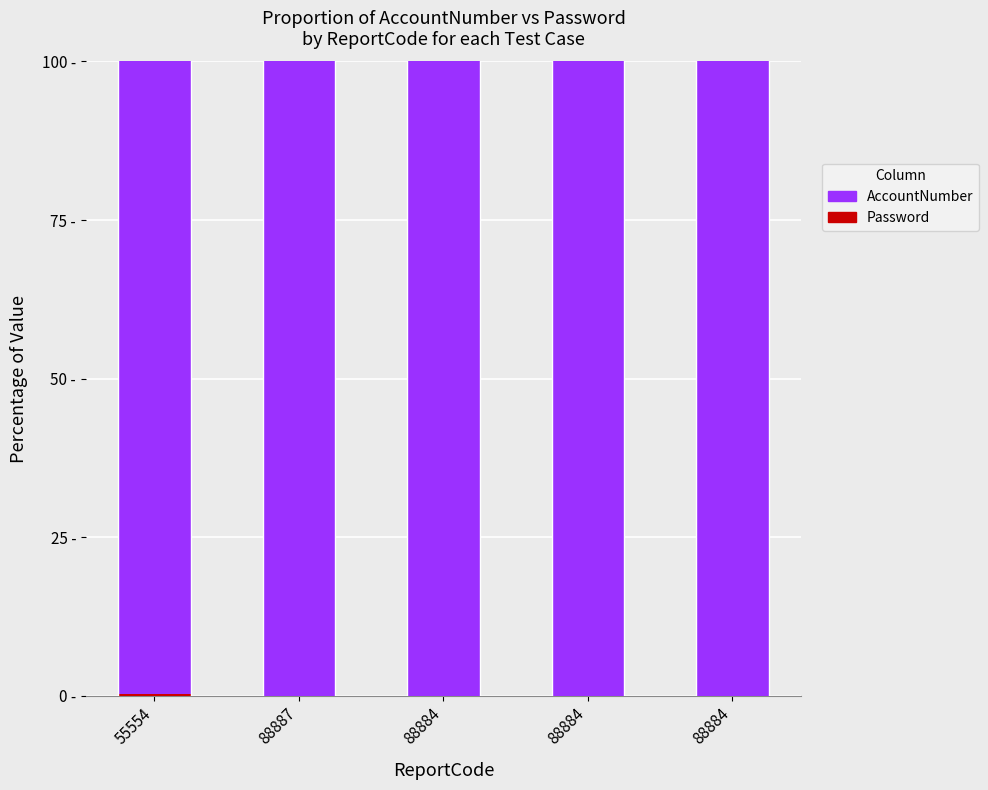

Are the bars grouped side by side (vs. stacked)?

No